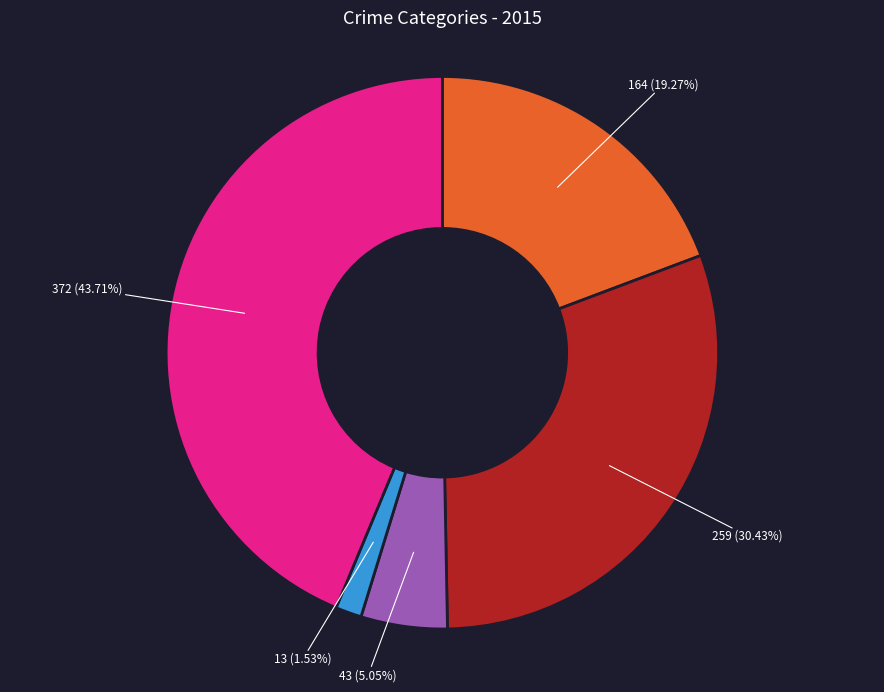

How many slices are in this pie chart?

5